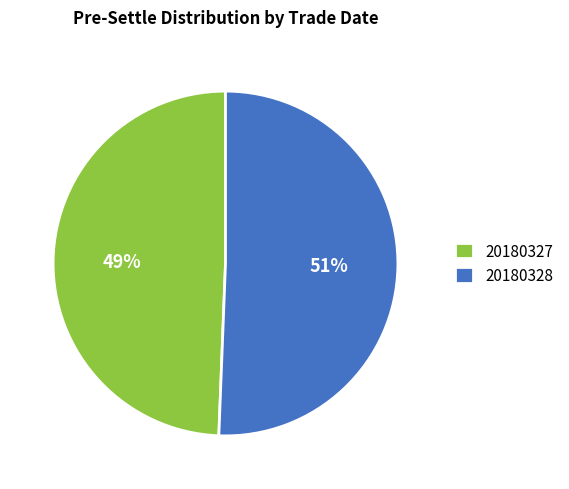

Count the number of slices in the pie.

2